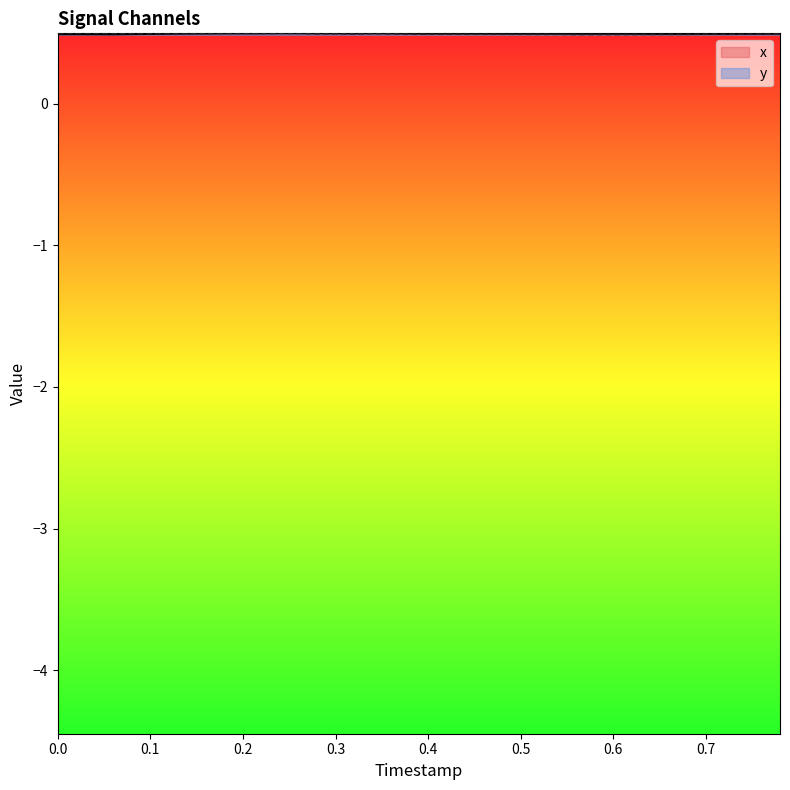

True or false: x has a value of 0.5 at 0.2.

True